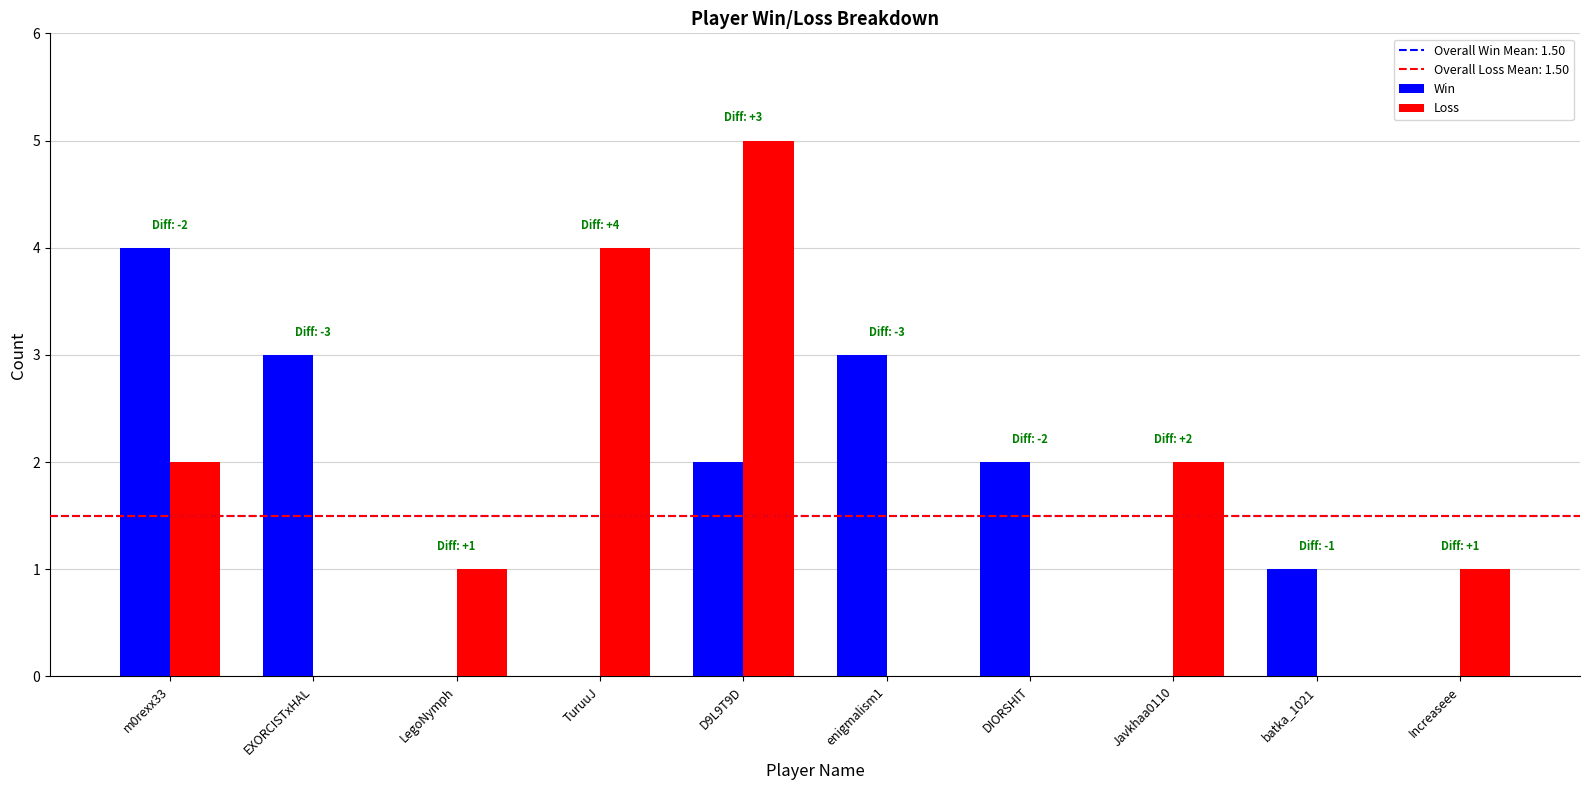

What is the maximum value for Loss?

5